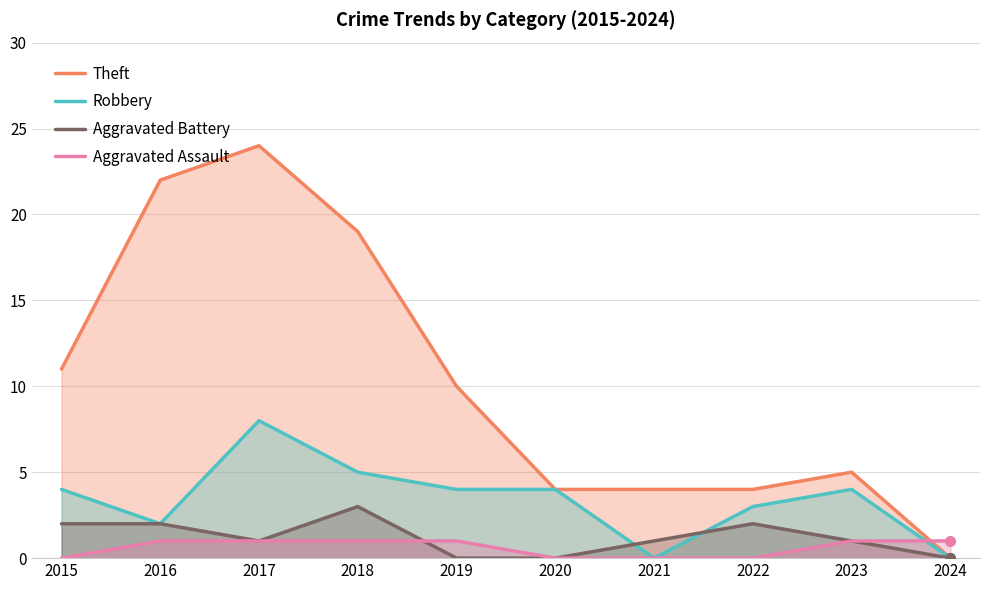

Reading left to right, what are all the values shown in this chart?

Theft: 2015=11	2016=22	2017=24	2018=19	2019=10	2020=4	2021=4	2022=4	2023=5	2024=0
Robbery: 2015=4	2016=2	2017=8	2018=5	2019=4	2020=4	2021=0	2022=3	2023=4	2024=0
Aggravated Battery: 2015=2	2016=2	2017=1	2018=3	2019=0	2020=0	2021=1	2022=2	2023=1	2024=0
Aggravated Assault: 2015=0	2016=1	2017=1	2018=1	2019=1	2020=0	2021=0	2022=0	2023=1	2024=1